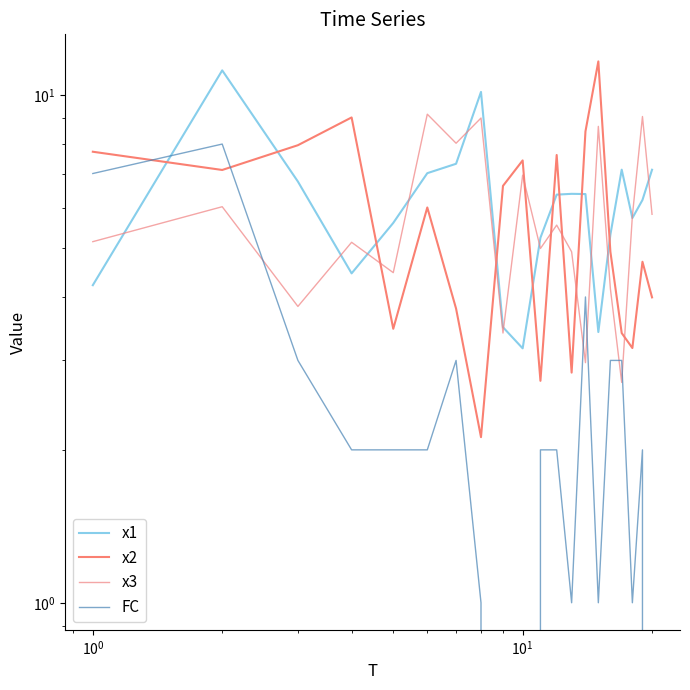

What is the greatest value displayed?

11.6